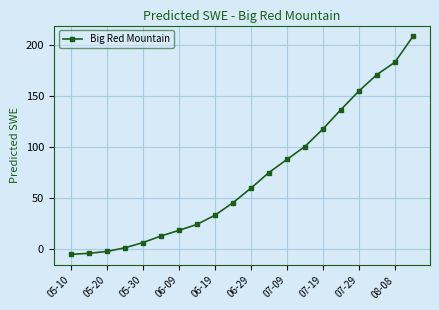

What is the value of the 13th point from the left?

87.5